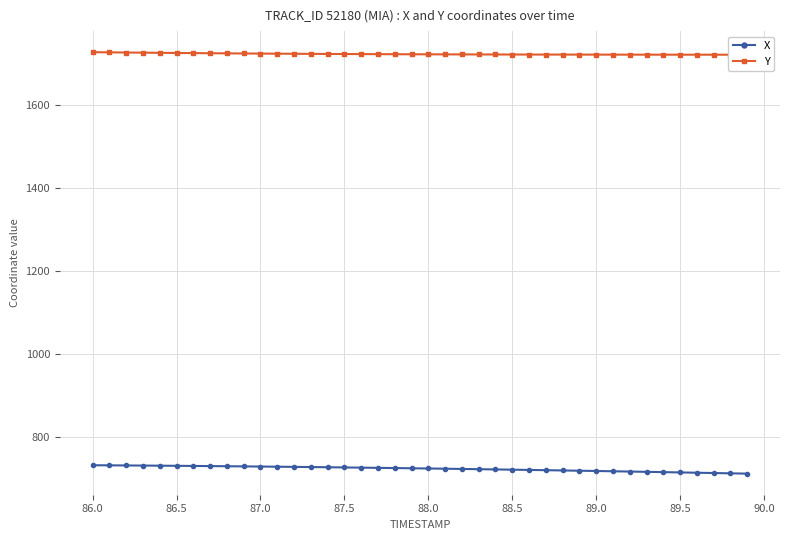

List the series in order of their overall mean, lowest first.

X, Y